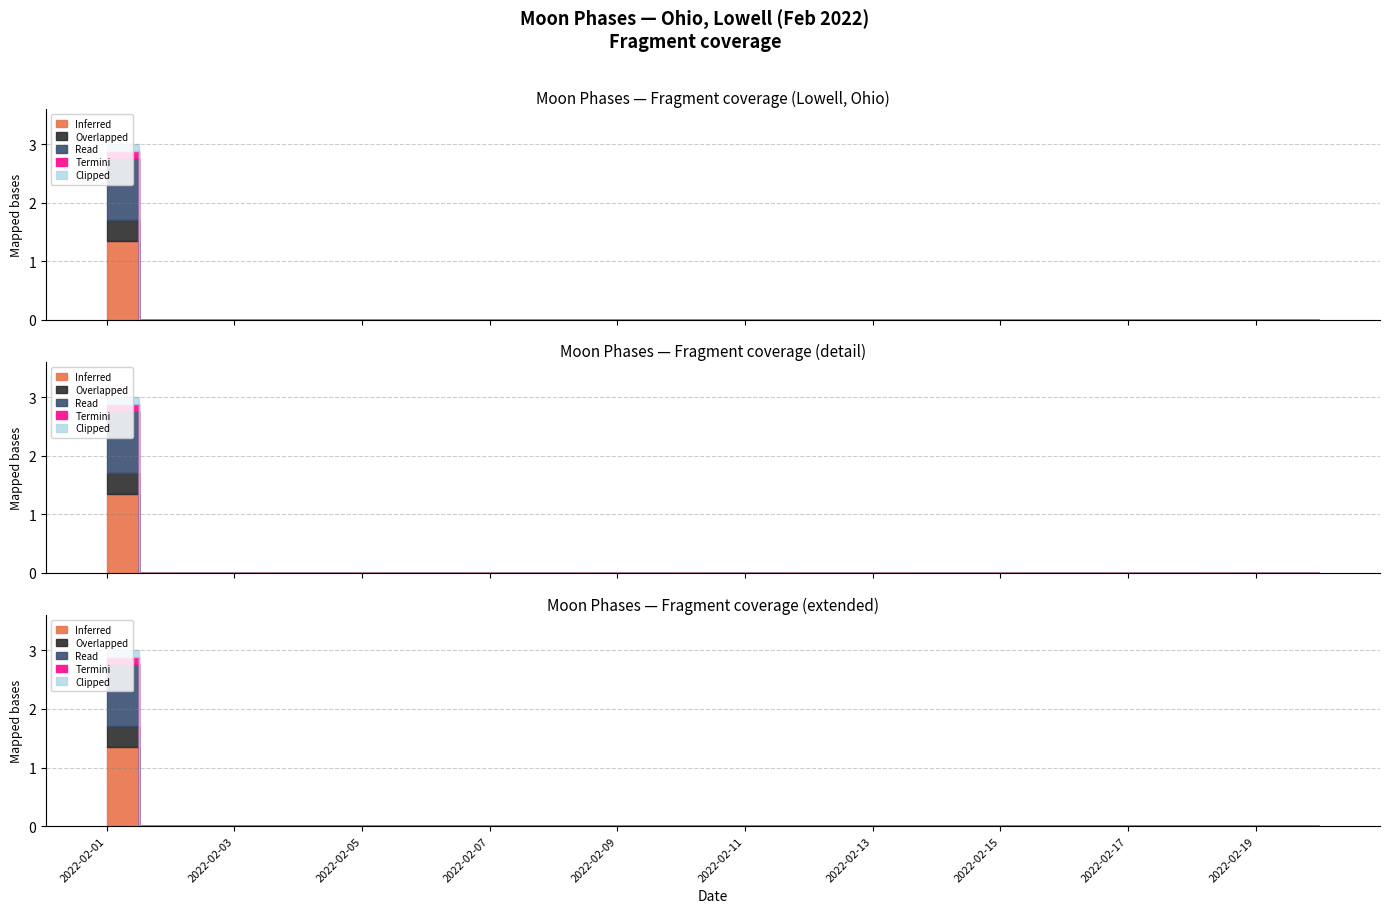

Between 2022-02-04 and 2022-02-08, which is larger?

2022-02-04